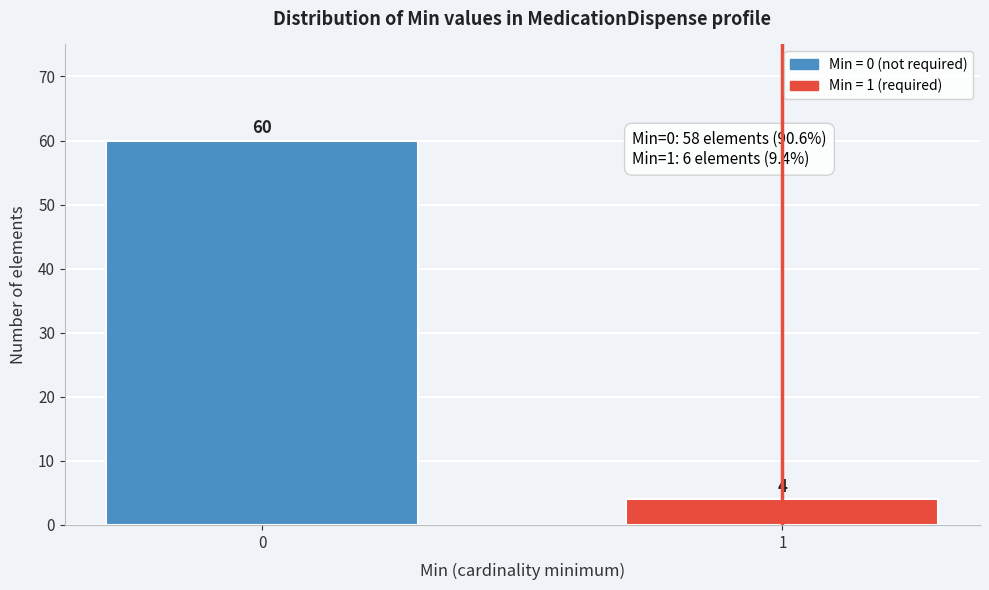

Reading right to left, list all the values displayed in this chart.

1=4	0=60